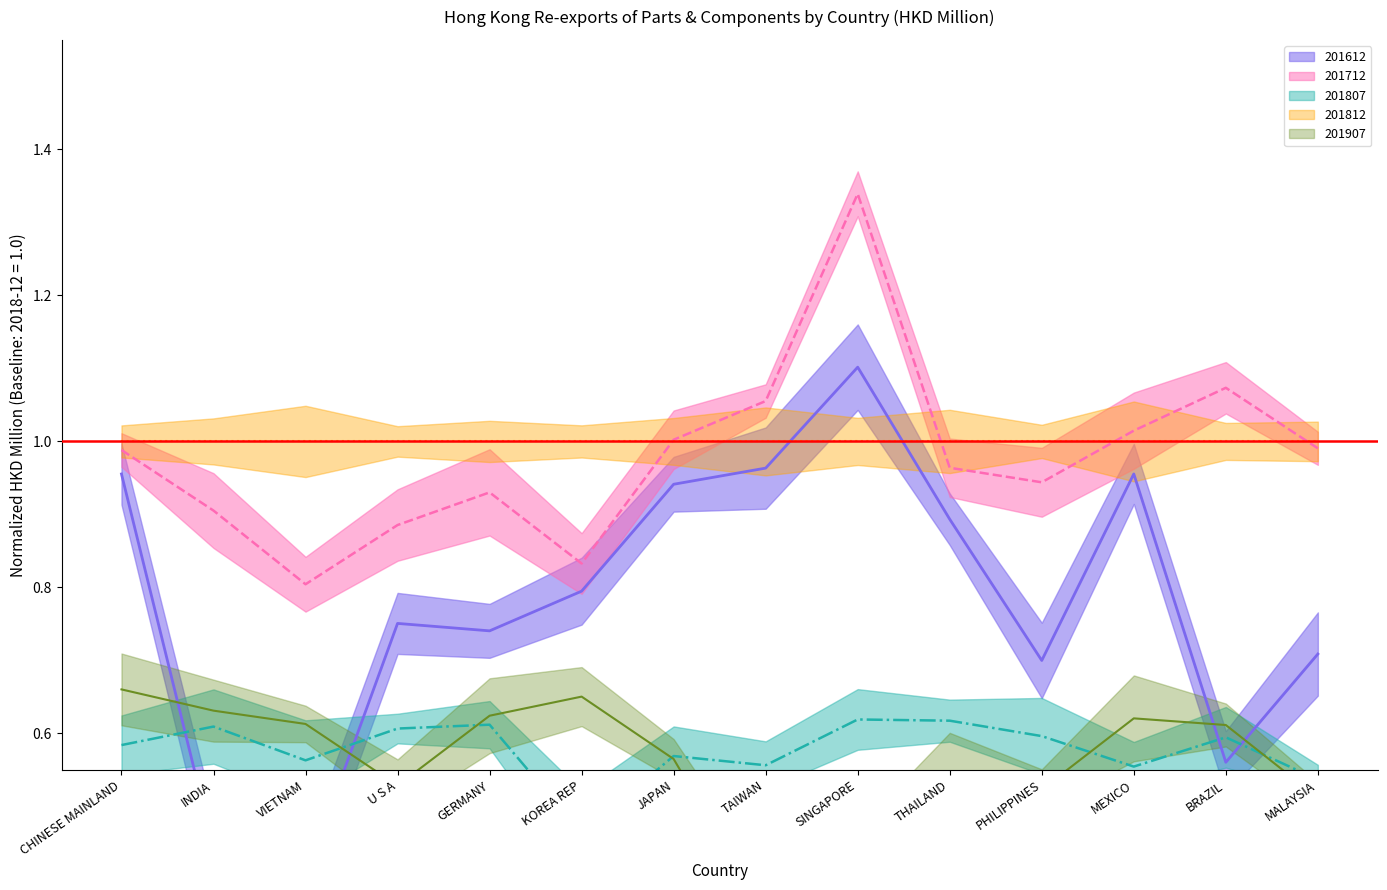

What is the minimum value shown in the chart?

0.4